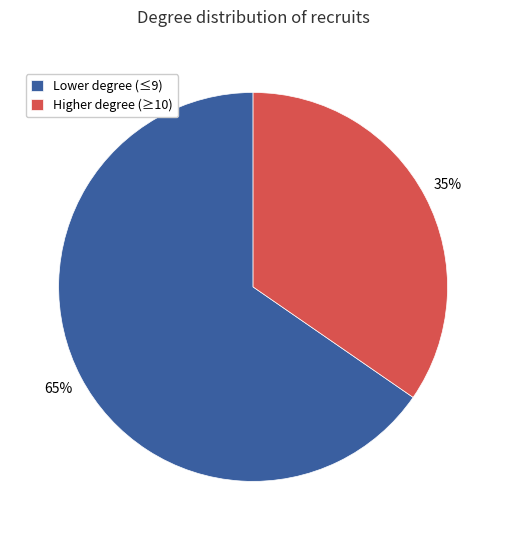

The Higher degree (≥10) slice represents 35% of the pie. True or false?

True